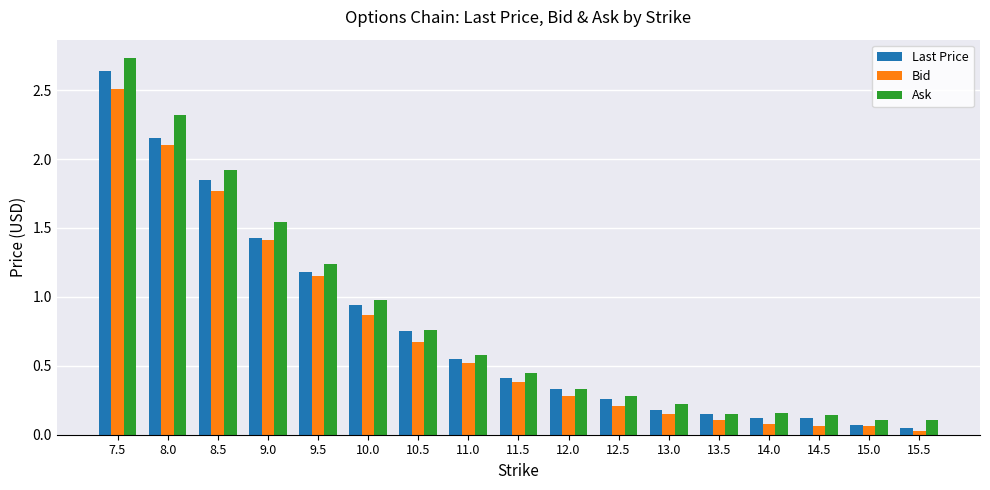

What is the difference between the second highest and second lowest values in the Ask series?

2.2